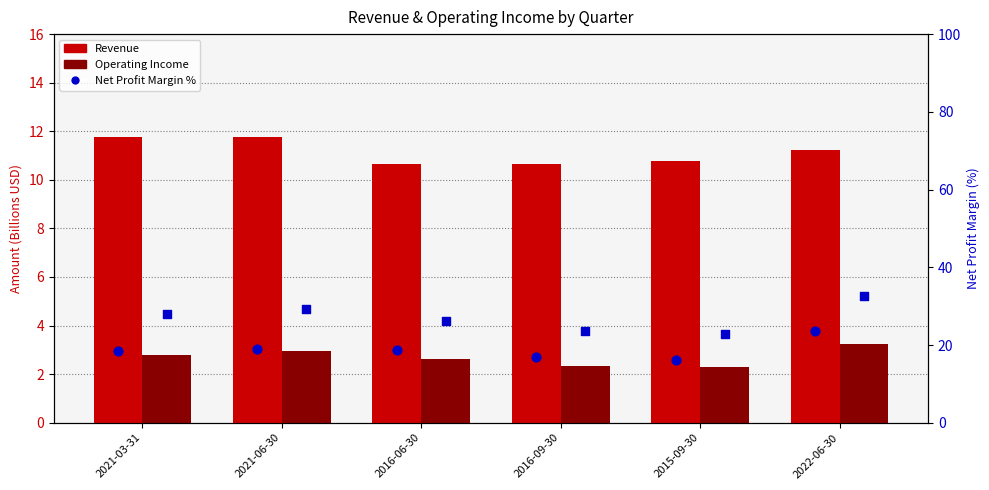

At which category is the sum across all series the highest?

2022-06-30